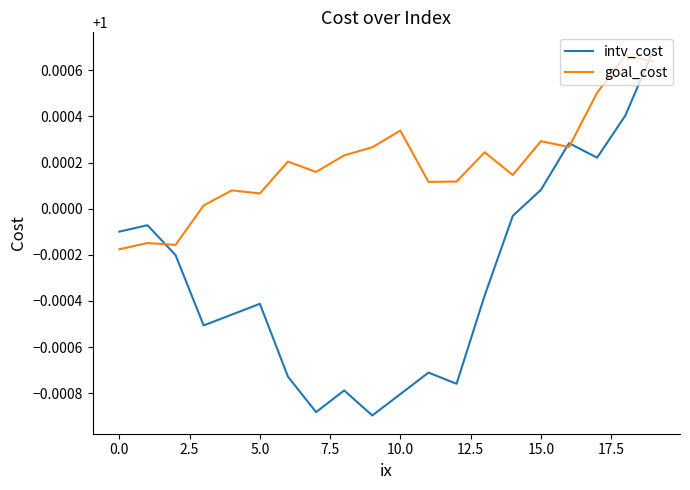

At how many categories does at least one series exceed 0?

20